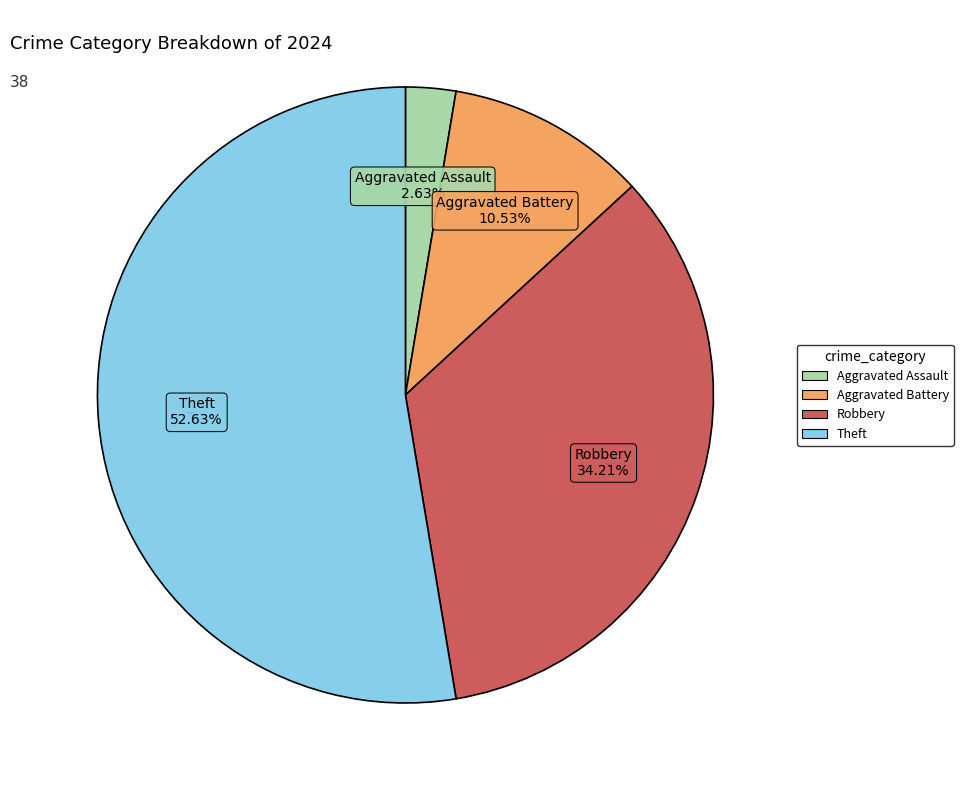

How many segments does this pie chart have?

4